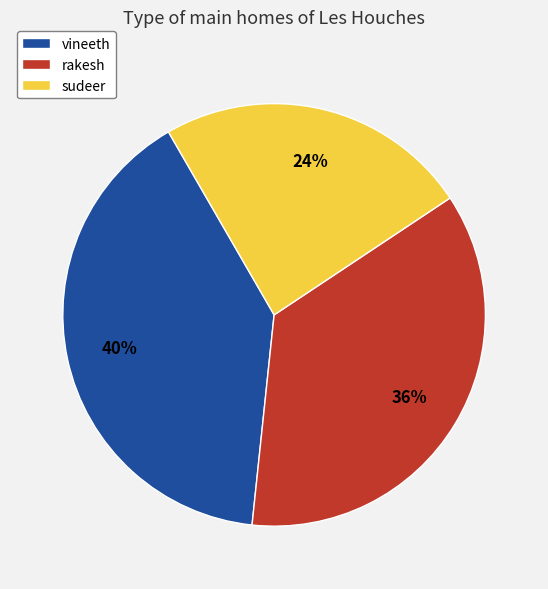

True or false: rakesh accounts for 36% of the total.

True